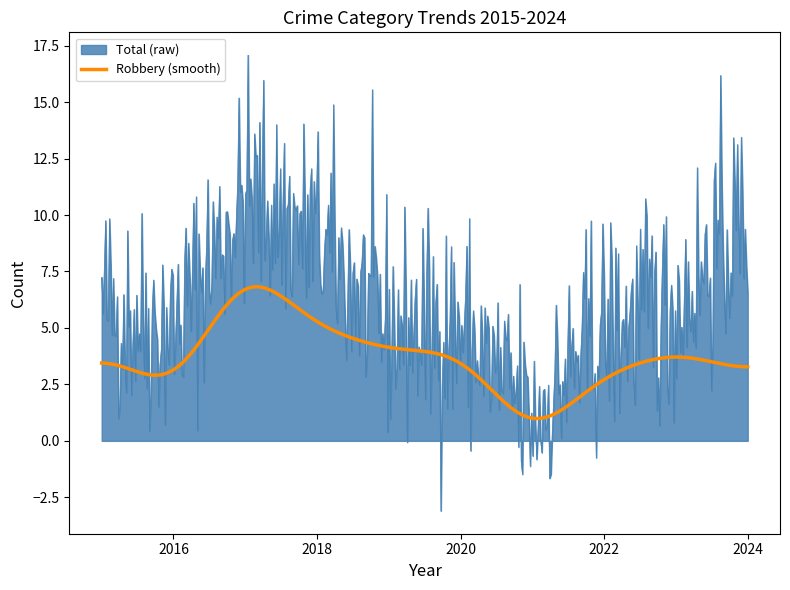

What is the maximum value for Robbery (smooth)?

6.8